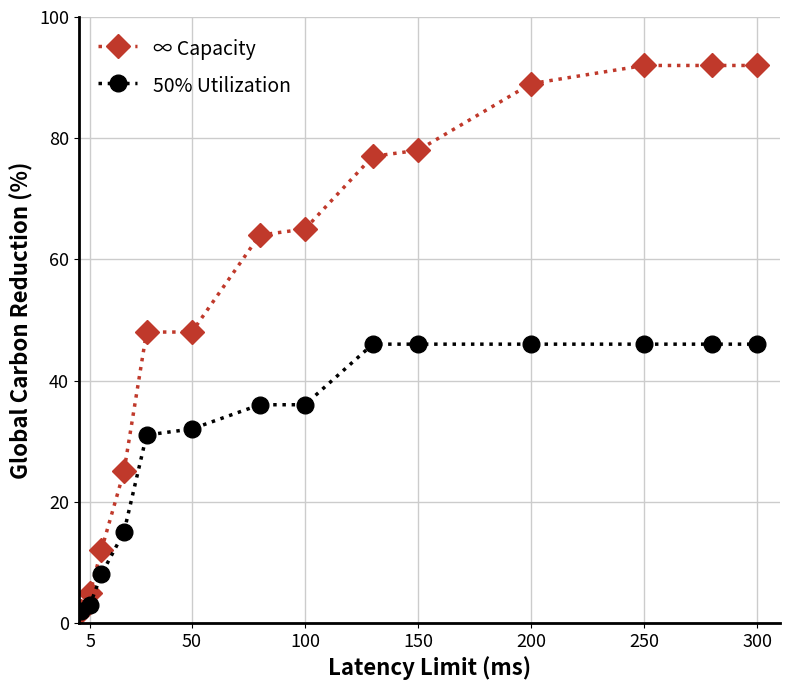

Which series has the widest spread of values?

∞ Capacity